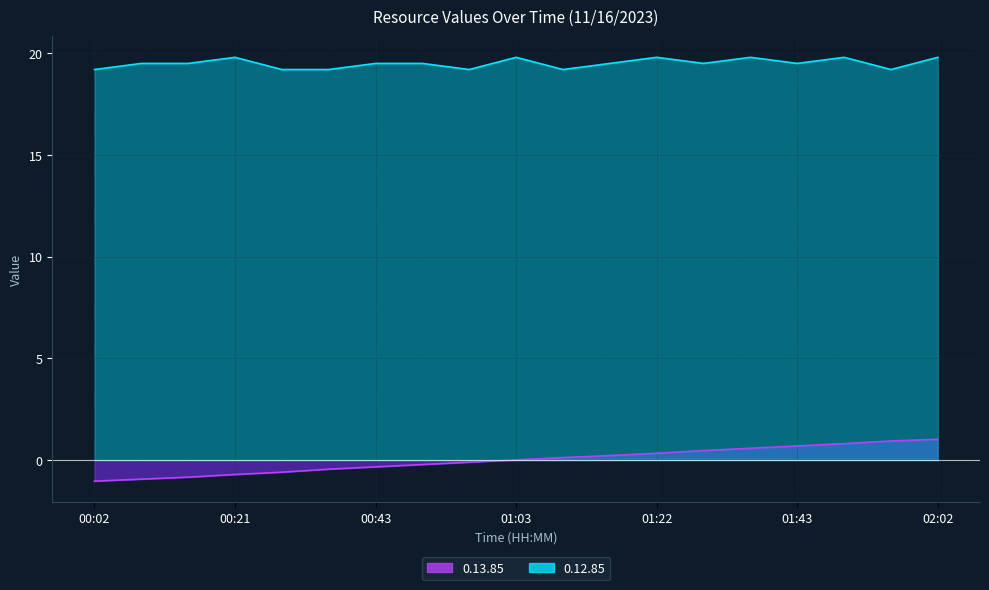

What is the value of the 0.12.85 point at the 3rd from the left?

19.5